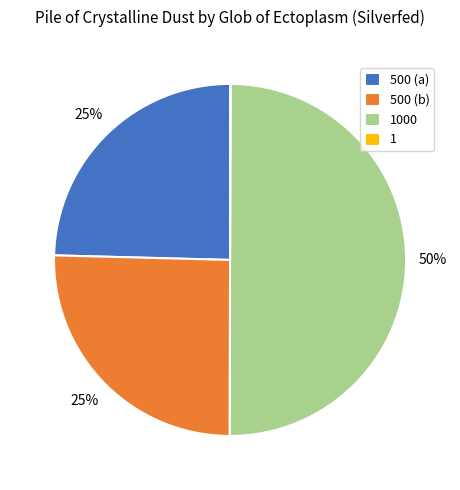

Is it true that 500 (a) is 25% of the pie?

True